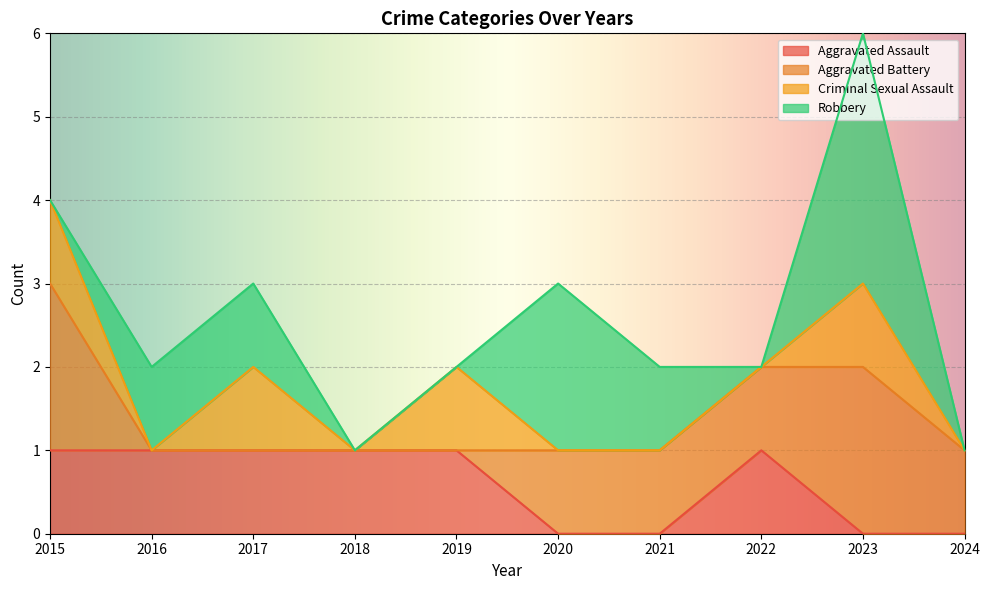

Reading right to left, extract all data points from this chart.

Aggravated Assault: 0	0	1	0	0	1	1	1	1	1
Aggravated Battery: 1	2	1	1	1	0	0	0	0	2
Criminal Sexual Assault: 0	1	0	0	0	1	0	1	0	1
Robbery: 0	3	0	1	2	0	0	1	1	0